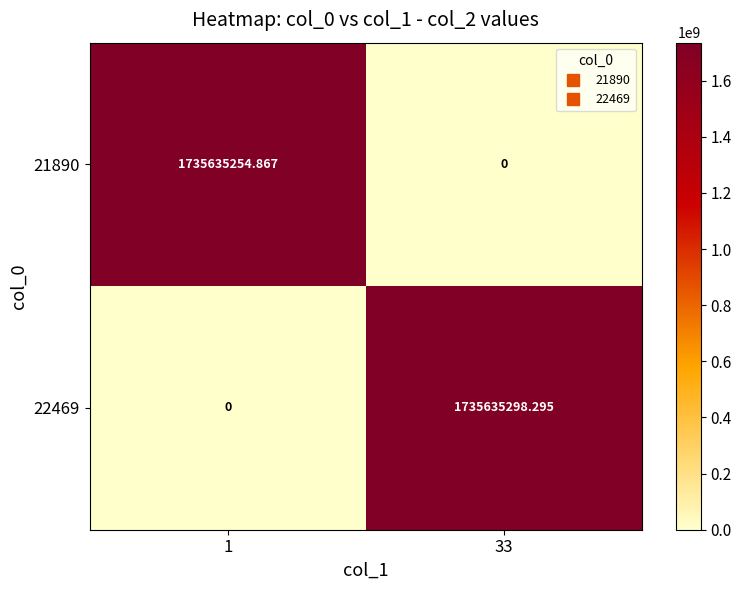

Reading right to left, list all the values displayed in this chart.

21890: 33=0.0	1=1735635254.9
22469: 33=1735635298.3	1=0.0